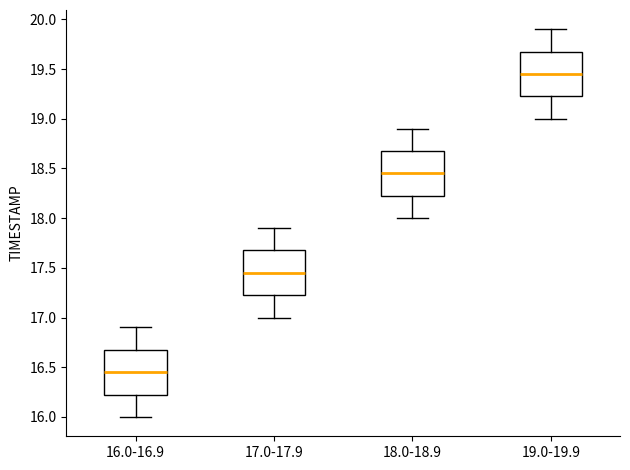

Which box has the highest median line?

19.0-19.9